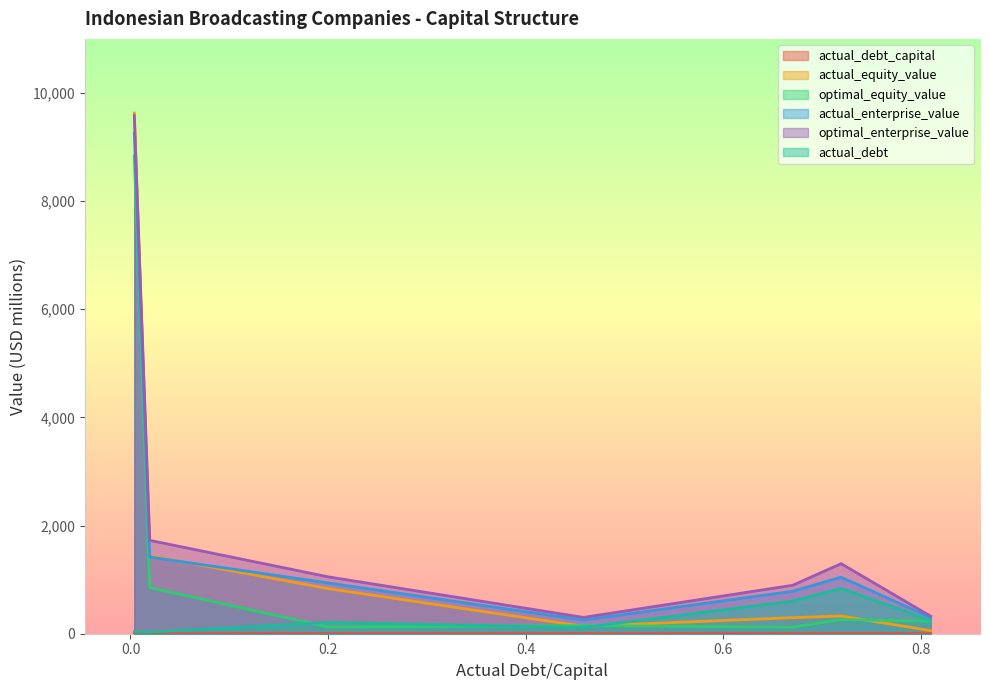

At how many categories does at least one series exceed 6985?

1